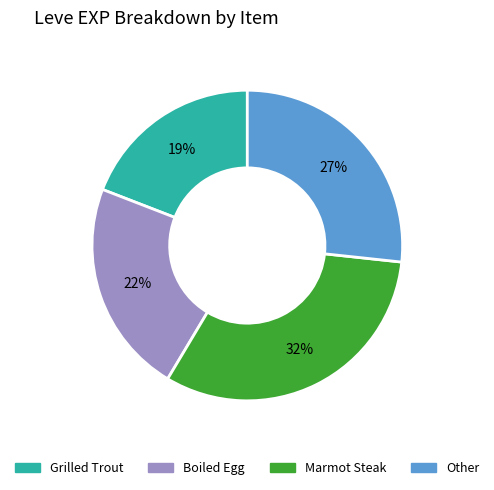

To the nearest percent, what is the average slice percentage?

25%